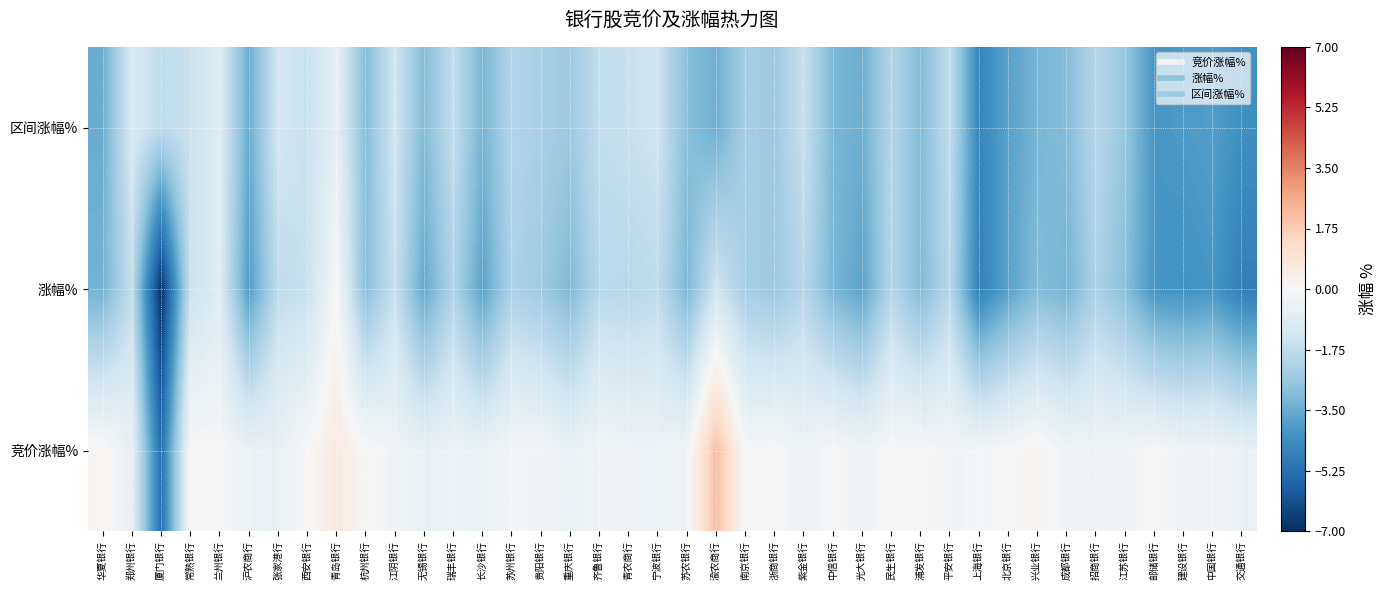

Reading left to right, list all the values displayed in this chart.

竞价涨幅%: 华夏银行=0.2	郑州银行=-0.6	厦门银行=-5.2	常熟银行=0.0	兰州银行=0.0	沪农商行=-0.4	张家港行=-0.5	西安银行=0.0	青岛银行=0.6	杭州银行=0.1	江阴银行=-0.3	无锡银行=-0.6	瑞丰银行=-0.4	长沙银行=-0.5	苏州银行=-0.1	贵阳银行=-0.2	重庆银行=-0.6	齐鲁银行=-0.2	青农商行=-0.4	宁波银行=-0.4	苏农银行=-0.2	渝农商行=2.1	南京银行=0.0	浙商银行=0.0	紫金银行=-0.4	中信银行=0.0	光大银行=-0.3	民生银行=0.0	浦发银行=0.0	平安银行=-0.2	上海银行=-0.1	北京银行=0.0	兴业银行=0.2	成都银行=-0.3	招商银行=-0.3	江苏银行=-0.2	邮储银行=0.0	建设银行=-0.2	中国银行=-0.2	交通银行=-0.5
涨幅%: 华夏银行=-3.3	郑州银行=-1.7	厦门银行=-6.9	常熟银行=-1.5	兰州银行=-0.9	沪农商行=-3.9	张家港行=-1.8	西安银行=-1.6	青岛银行=0.0	杭州银行=-2.9	江阴银行=-1.6	无锡银行=-3.6	瑞丰银行=-2.1	长沙银行=-3.8	苏州银行=-2.2	贵阳银行=-2.5	重庆银行=-3.1	齐鲁银行=-1.9	青农商行=-1.9	宁波银行=-1.8	苏农银行=-3.2	渝农商行=-1.4	南京银行=-2.4	浙商银行=-2.6	紫金银行=-2.0	中信银行=-3.2	光大银行=-3.7	民生银行=-2.0	浦发银行=-3.1	平安银行=-1.9	上海银行=-4.7	北京银行=-3.8	兴业银行=-3.0	成都银行=-3.3	招商银行=-2.2	江苏银行=-2.9	邮储银行=-4.1	建设银行=-4.2	中国银行=-4.1	交通银行=-4.8
区间涨幅%: 华夏银行=-3.5	郑州银行=-1.1	厦门银行=-1.8	常熟银行=-1.5	兰州银行=-0.9	沪农商行=-3.5	张家港行=-1.3	西安银行=-1.6	青岛银行=-0.6	杭州银行=-3.0	江阴银行=-1.3	无锡银行=-3.0	瑞丰银行=-1.7	长沙银行=-3.2	苏州银行=-2.1	贵阳银行=-2.3	重庆银行=-2.6	齐鲁银行=-1.7	青农商行=-1.6	宁波银行=-1.4	苏农银行=-3.0	渝农商行=-3.4	南京银行=-2.4	浙商银行=-2.6	紫金银行=-1.6	中信银行=-3.2	光大银行=-3.4	民生银行=-2.0	浦发银行=-3.1	平安银行=-1.8	上海银行=-4.6	北京银行=-3.8	兴业银行=-3.2	成都银行=-3.0	招商银行=-2.0	江苏银行=-2.7	邮储银行=-4.1	建设银行=-4.0	中国银行=-3.9	交通银行=-4.3